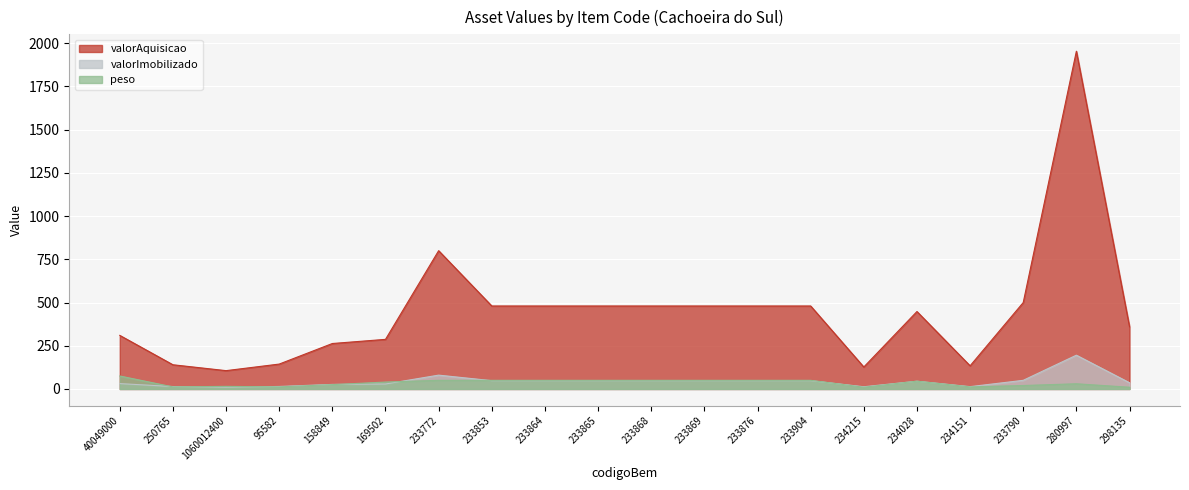

After their last crossing, which series has the higher values: peso or valorImobilizado?

valorImobilizado